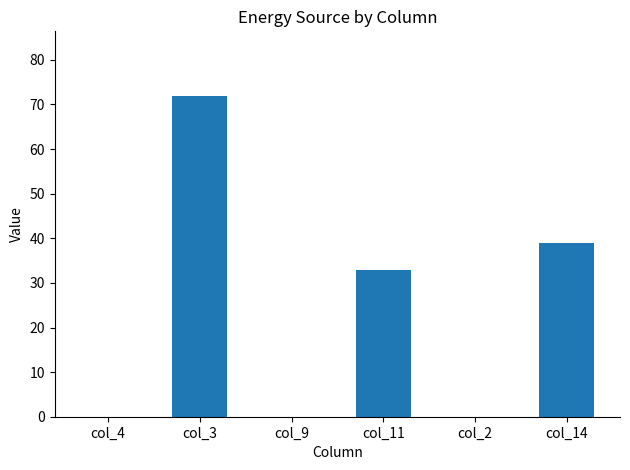

Are the bars horizontal?

No